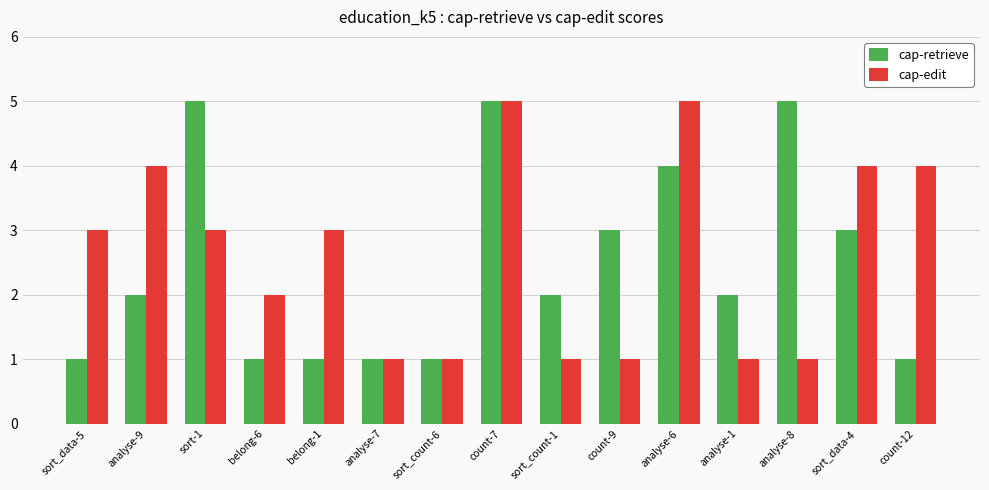

Which series changed the most between sort_count-6 and count-12?

cap-edit